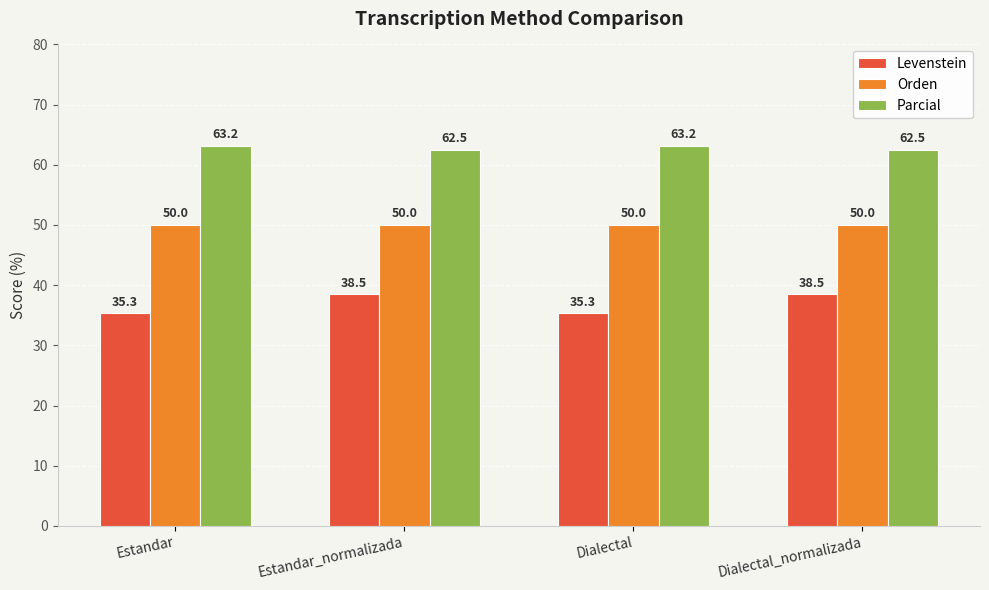

How many bars are there in each group?

3